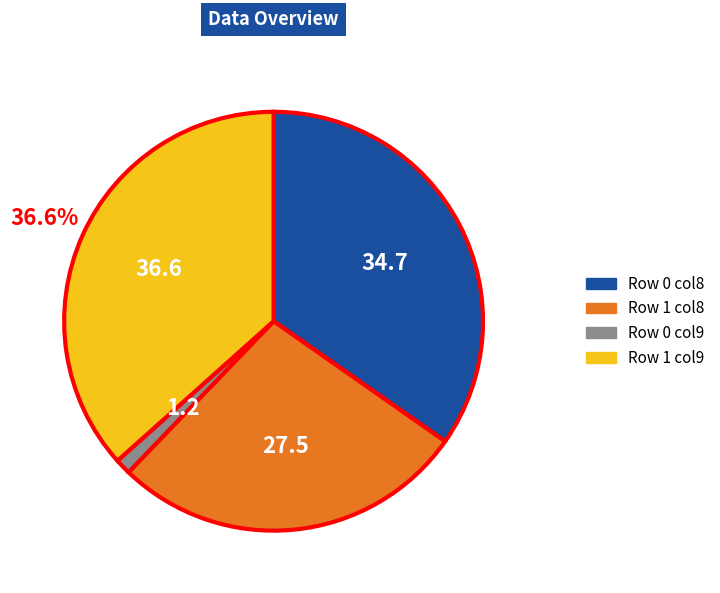

Is there a majority slice in this chart?

No